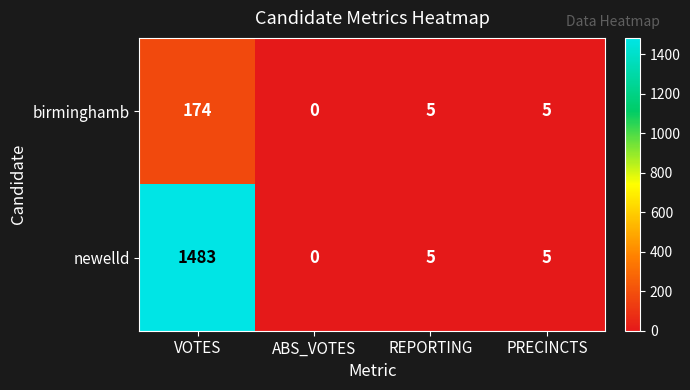

What is the average value of the newelld series?

373